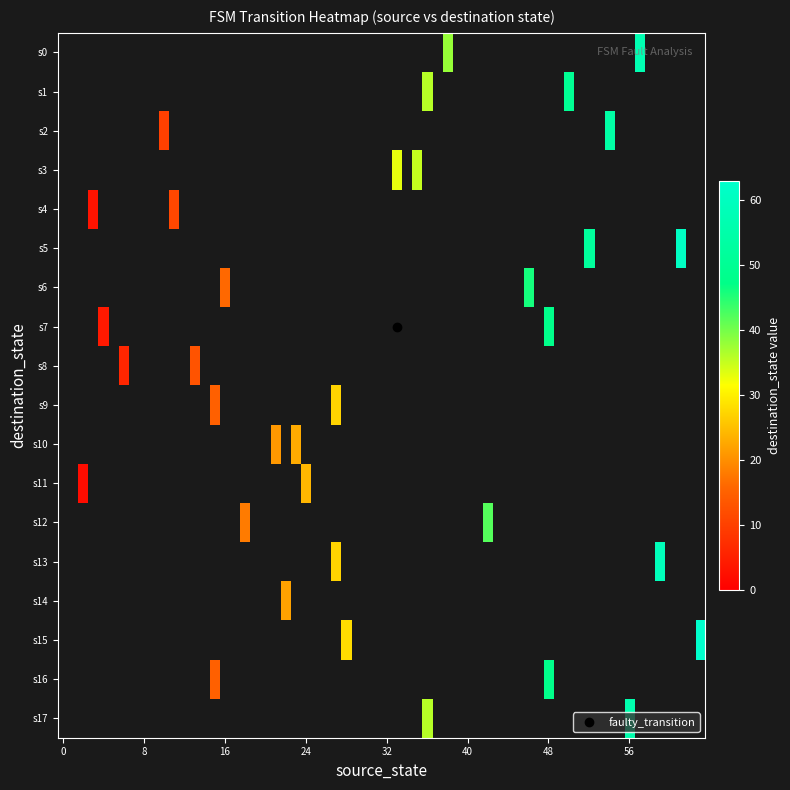

Reading left to right, transcribe all the data shown in this chart.

0: 0=38	1=57	2=0	3=0	4=0	5=0	6=0	7=0	8=0	9=0	10=0	11=0	12=0	13=0	14=0	15=0	16=0	17=0	18=0	19=0
1: 0=36	1=50	2=0	3=0	4=0	5=0	6=0	7=0	8=0	9=0	10=0	11=0	12=0	13=0	14=0	15=0	16=0	17=0	18=0	19=0
2: 0=10	1=54	2=0	3=0	4=0	5=0	6=0	7=0	8=0	9=0	10=0	11=0	12=0	13=0	14=0	15=0	16=0	17=0	18=0	19=0
3: 0=33	1=35	2=0	3=0	4=0	5=0	6=0	7=0	8=0	9=0	10=0	11=0	12=0	13=0	14=0	15=0	16=0	17=0	18=0	19=0
4: 0=11	1=3	2=0	3=0	4=0	5=0	6=0	7=0	8=0	9=0	10=0	11=0	12=0	13=0	14=0	15=0	16=0	17=0	18=0	19=0
5: 0=61	1=52	2=0	3=0	4=0	5=0	6=0	7=0	8=0	9=0	10=0	11=0	12=0	13=0	14=0	15=0	16=0	17=0	18=0	19=0
6: 0=46	1=16	2=0	3=0	4=0	5=0	6=0	7=0	8=0	9=0	10=0	11=0	12=0	13=0	14=0	15=0	16=0	17=0	18=0	19=0
7: 0=48	1=4	2=0	3=0	4=0	5=0	6=0	7=0	8=0	9=0	10=0	11=0	12=0	13=0	14=0	15=0	16=0	17=0	18=0	19=0
8: 0=6	1=13	2=0	3=0	4=0	5=0	6=0	7=0	8=0	9=0	10=0	11=0	12=0	13=0	14=0	15=0	16=0	17=0	18=0	19=0
9: 0=15	1=27	2=0	3=0	4=0	5=0	6=0	7=0	8=0	9=0	10=0	11=0	12=0	13=0	14=0	15=0	16=0	17=0	18=0	19=0
10: 0=23	1=21	2=0	3=0	4=0	5=0	6=0	7=0	8=0	9=0	10=0	11=0	12=0	13=0	14=0	15=0	16=0	17=0	18=0	19=0
11: 0=2	1=24	2=0	3=0	4=0	5=0	6=0	7=0	8=0	9=0	10=0	11=0	12=0	13=0	14=0	15=0	16=0	17=0	18=0	19=0
12: 0=42	1=18	2=0	3=0	4=0	5=0	6=0	7=0	8=0	9=0	10=0	11=0	12=0	13=0	14=0	15=0	16=0	17=0	18=0	19=0
13: 0=27	1=59	2=0	3=0	4=0	5=0	6=0	7=0	8=0	9=0	10=0	11=0	12=0	13=0	14=0	15=0	16=0	17=0	18=0	19=0
14: 0=22	1=22	2=0	3=0	4=0	5=0	6=0	7=0	8=0	9=0	10=0	11=0	12=0	13=0	14=0	15=0	16=0	17=0	18=0	19=0
15: 0=63	1=28	2=0	3=0	4=0	5=0	6=0	7=0	8=0	9=0	10=0	11=0	12=0	13=0	14=0	15=0	16=0	17=0	18=0	19=0
16: 0=15	1=48	2=0	3=0	4=0	5=0	6=0	7=0	8=0	9=0	10=0	11=0	12=0	13=0	14=0	15=0	16=0	17=0	18=0	19=0
17: 0=36	1=56	2=0	3=0	4=0	5=0	6=0	7=0	8=0	9=0	10=0	11=0	12=0	13=0	14=0	15=0	16=0	17=0	18=0	19=0